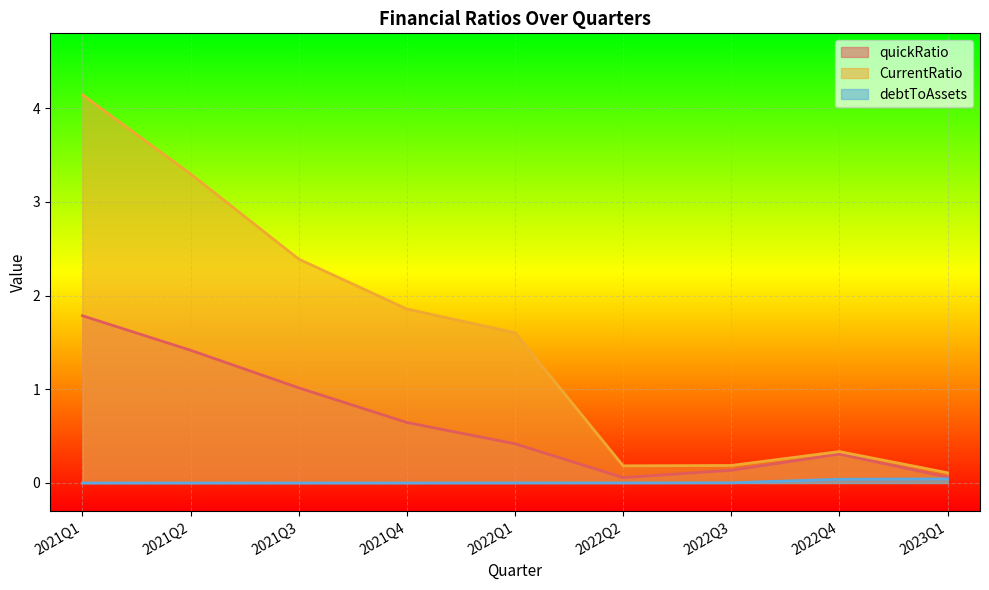

What is the highest value of the CurrentRatio series?

4.1